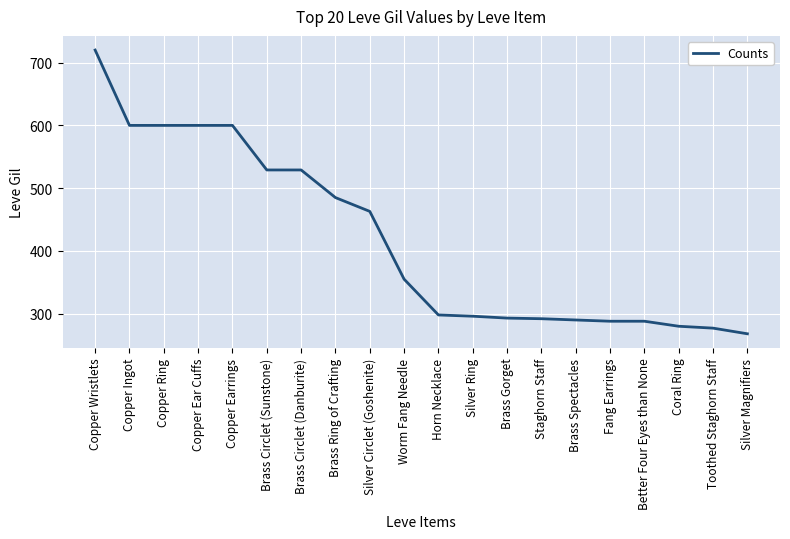

Read the value at Staghorn Staff.

292